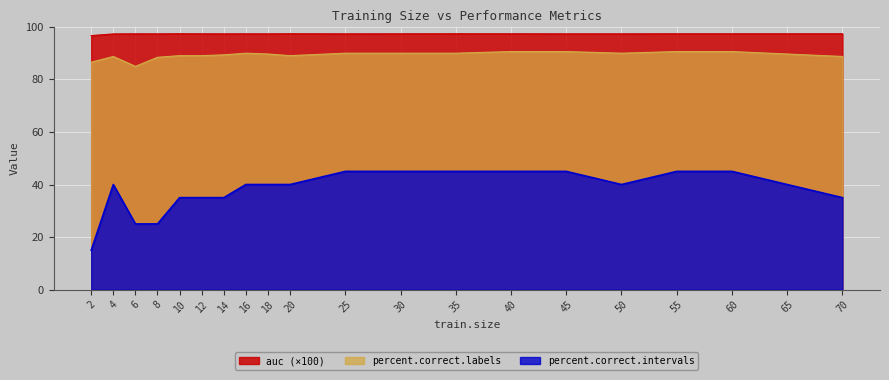

What is the maximum value shown in the chart?

97.4